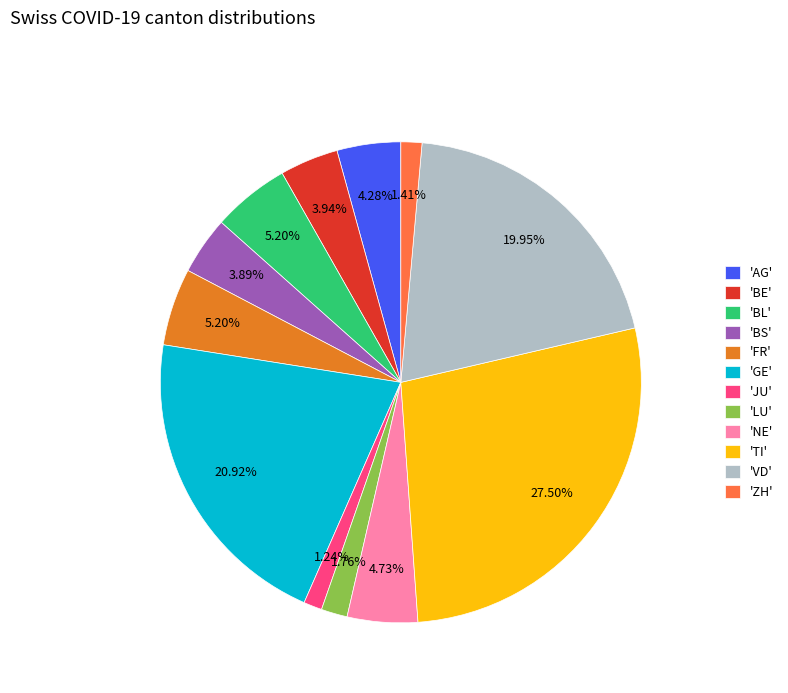

Does any single category account for the majority?

No